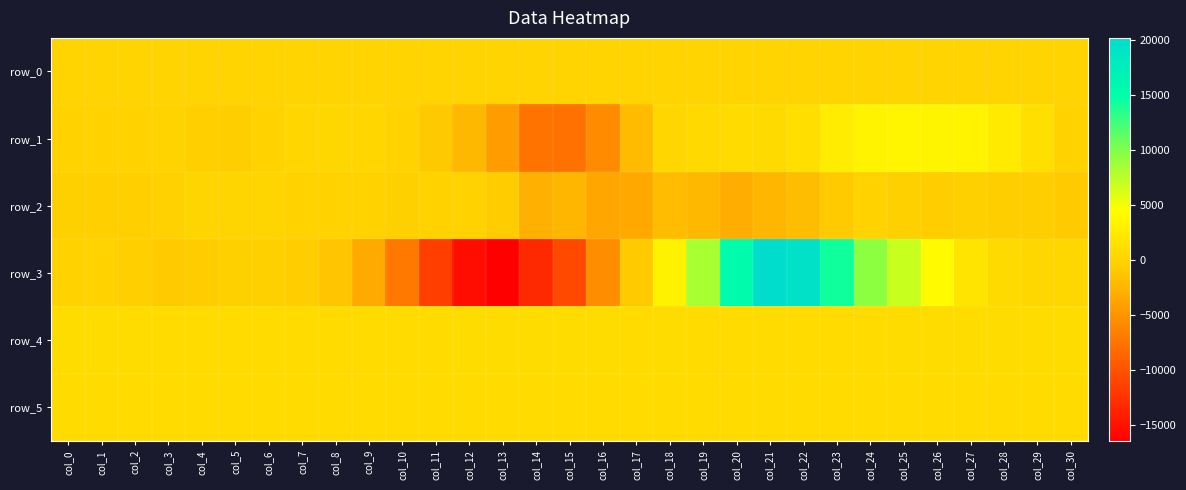

Reading right to left, transcribe all the data shown in this chart.

row_0: col_30=118.7	col_29=118.6	col_28=118.6	col_27=118.5	col_26=118.5	col_25=118.4	col_24=118.4	col_23=118.4	col_22=118.3	col_21=118.2	col_20=118.2	col_19=118.1	col_18=118.1	col_17=118.1	col_16=118.0	col_15=117.9	col_14=117.9	col_13=117.8	col_12=117.8	col_11=117.7	col_10=117.6	col_9=117.6	col_8=117.5	col_7=117.5	col_6=117.4	col_5=117.4	col_4=117.3	col_3=117.3	col_2=117.3	col_1=117.2	col_0=117.1
row_1: col_30=-65.0	col_29=1278.0	col_28=2331.0	col_27=3331.0	col_26=3409.0	col_25=3497.0	col_24=3301.0	col_23=2519.0	col_22=1120.0	col_21=751.0	col_20=791.0	col_19=663.0	col_18=282.0	col_17=-2072.0	col_16=-5598.0	col_15=-7667.0	col_14=-7497.0	col_13=-4346.0	col_12=-2237.0	col_11=-965.0	col_10=-115.0	col_9=333.0	col_8=400.0	col_7=314.0	col_6=-33.0	col_5=-449.0	col_4=-371.0	col_3=12.0	col_2=-43.0	col_1=-98.0	col_0=-56.0
row_2: col_30=-815.0	col_29=-507.0	col_28=-466.0	col_27=-227.0	col_26=-596.0	col_25=-266.0	col_24=-132.0	col_23=-824.0	col_22=-1889.0	col_21=-2397.0	col_20=-3114.0	col_19=-2256.0	col_18=-1976.0	col_17=-3465.0	col_16=-3645.0	col_15=-2388.0	col_14=-2882.0	col_13=-690.0	col_12=-68.0	col_11=-22.0	col_10=-324.0	col_9=-67.0	col_8=-103.0	col_7=-12.0	col_6=147.0	col_5=279.0	col_4=248.0	col_3=-180.0	col_2=-404.0	col_1=-373.0	col_0=-301.0
row_3: col_30=381.0	col_29=405.0	col_28=730.0	col_27=1734.0	col_26=4071.0	col_25=6874.0	col_24=9506.0	col_23=14266.0	col_22=19397.0	col_21=20164.0	col_20=15467.0	col_19=8227.0	col_18=3189.0	col_17=-800.0	col_16=-5574.0	col_15=-10816.0	col_14=-13173.0	col_13=-16456.0	col_12=-15450.0	col_11=-11596.0	col_10=-7116.0	col_9=-3298.0	col_8=-1284.0	col_7=-598.0	col_6=-226.0	col_5=-298.0	col_4=-691.0	col_3=-926.0	col_2=-421.0	col_1=-29.0	col_0=-76.0
row_4: col_30=858.0	col_29=863.0	col_28=866.0	col_27=864.0	col_26=859.0	col_25=856.0	col_24=849.0	col_23=833.0	col_22=838.0	col_21=838.0	col_20=837.0	col_19=835.0	col_18=853.0	col_17=850.0	col_16=854.0	col_15=860.0	col_14=863.0	col_13=857.0	col_12=856.0	col_11=849.0	col_10=839.0	col_9=837.0	col_8=840.0	col_7=842.0	col_6=840.0	col_5=837.0	col_4=845.0	col_3=852.0	col_2=860.0	col_1=857.0	col_0=859.0
row_5: col_30=834.0	col_29=836.0	col_28=839.0	col_27=840.0	col_26=840.0	col_25=835.0	col_24=833.0	col_23=833.0	col_22=830.0	col_21=831.0	col_20=834.0	col_19=834.0	col_18=834.0	col_17=830.0	col_16=830.0	col_15=830.0	col_14=837.0	col_13=834.0	col_12=829.0	col_11=833.0	col_10=837.0	col_9=829.0	col_8=830.0	col_7=835.0	col_6=831.0	col_5=828.0	col_4=833.0	col_3=834.0	col_2=838.0	col_1=836.0	col_0=835.0